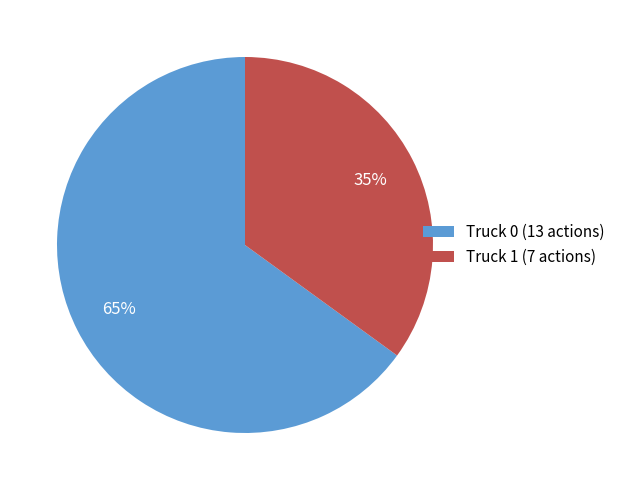

To the nearest percent, what percentage of the pie is Truck 1?

35%